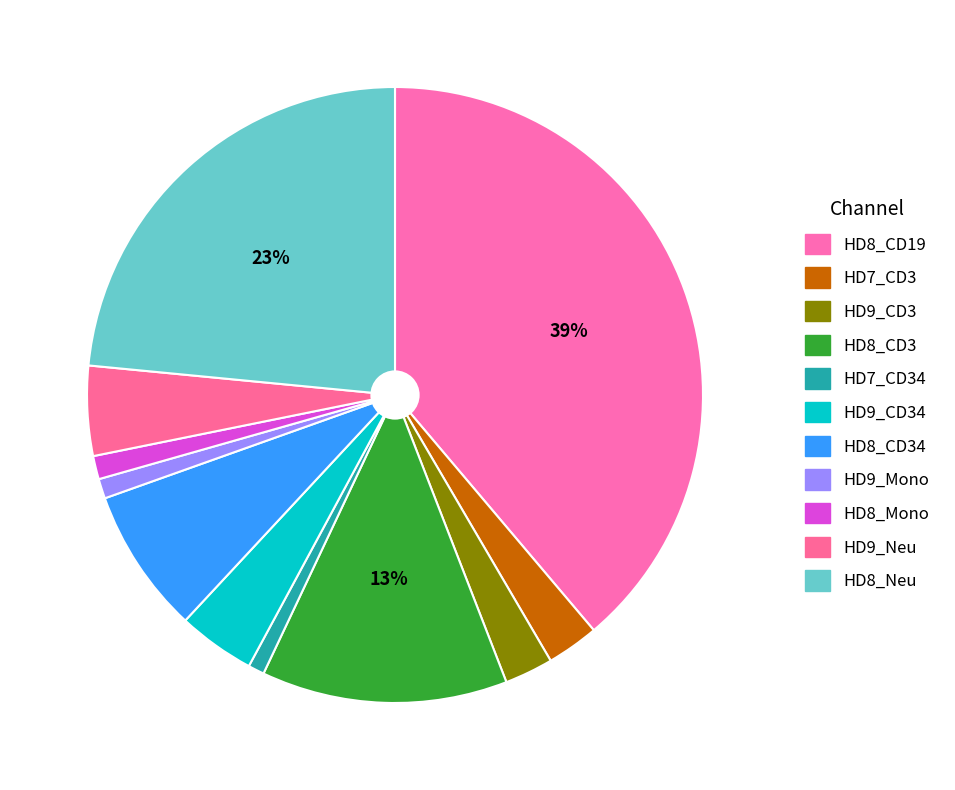

How many slices are in this pie chart?

11